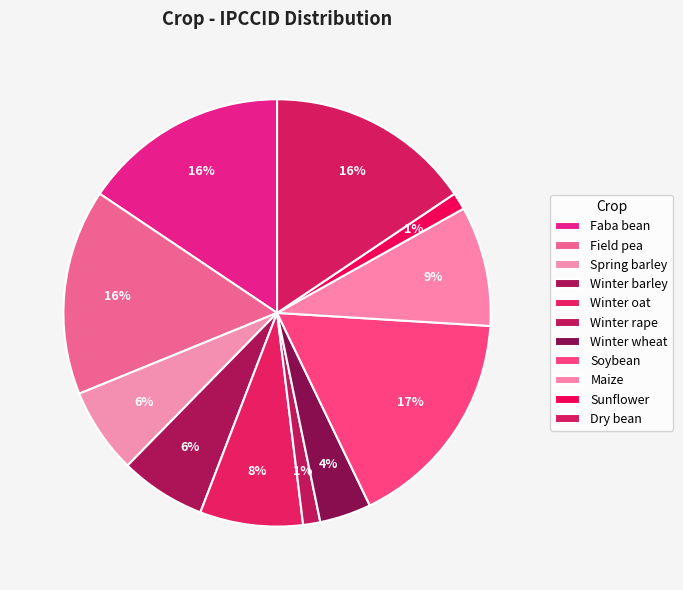

What is the smallest slice in the pie chart?

Winter rape